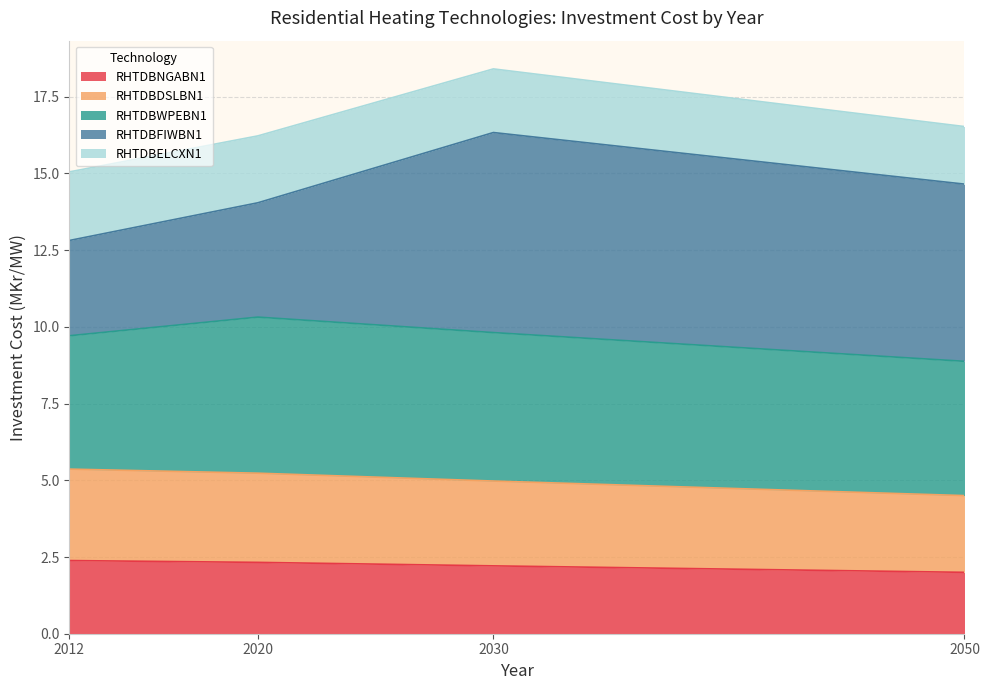

At which category is the sum across all series the highest?

2030